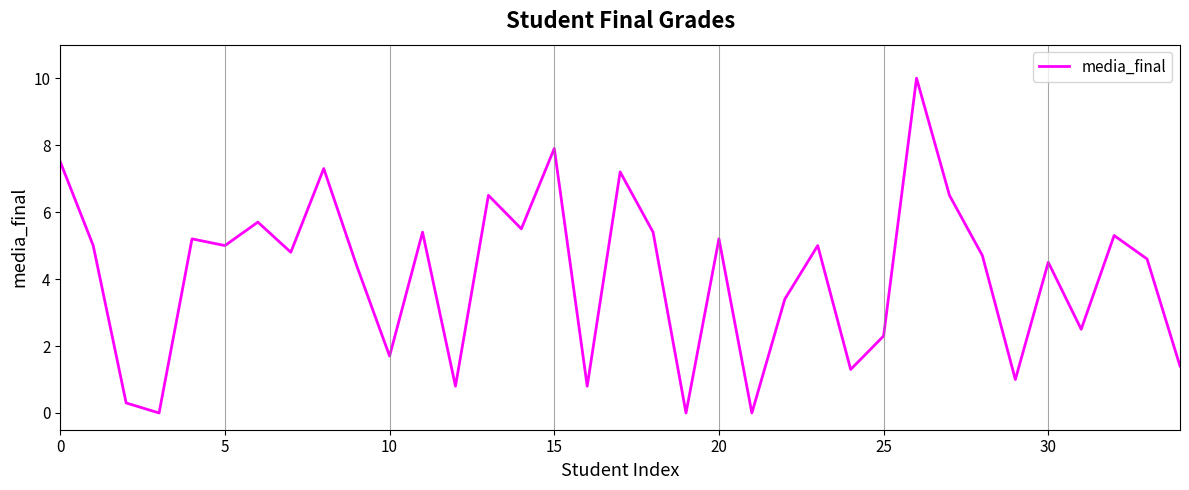

What is the difference between the maximum and minimum values?

10.0